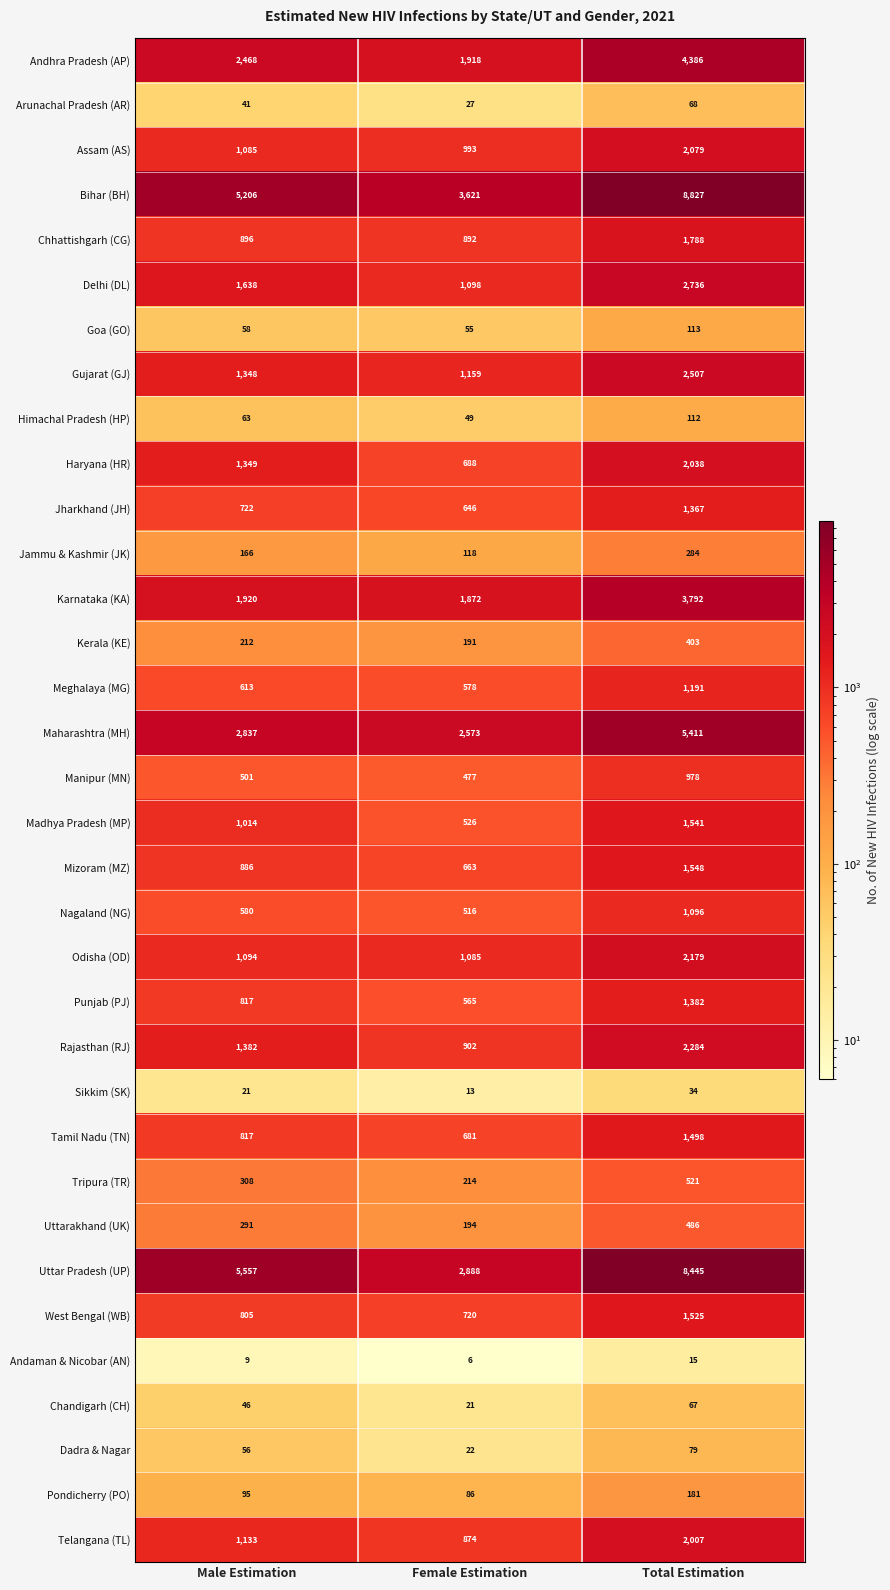

Between Male Estimation and Female Estimation, which series saw the biggest shift?

Uttar Pradesh (UP)